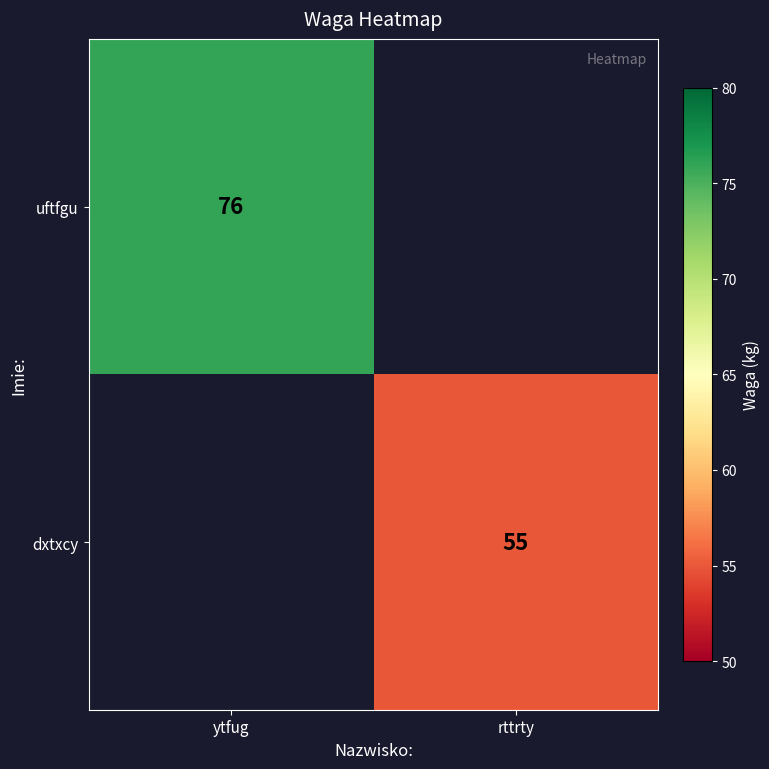

Is it true that dxtxcy equals 55 at rttrty?

True